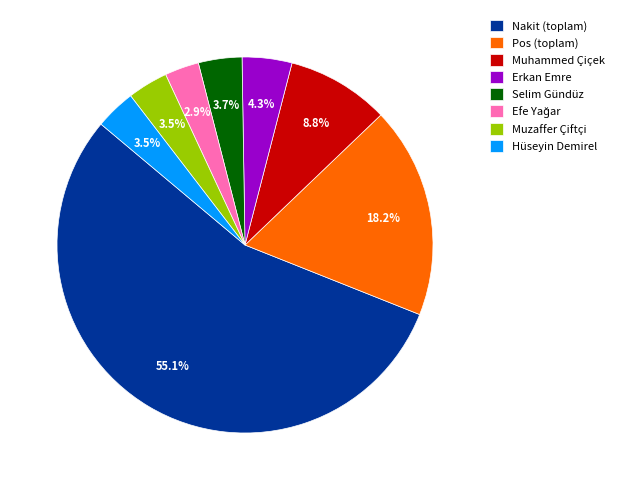

Does Erkan Emre represent more than half of the total?

No